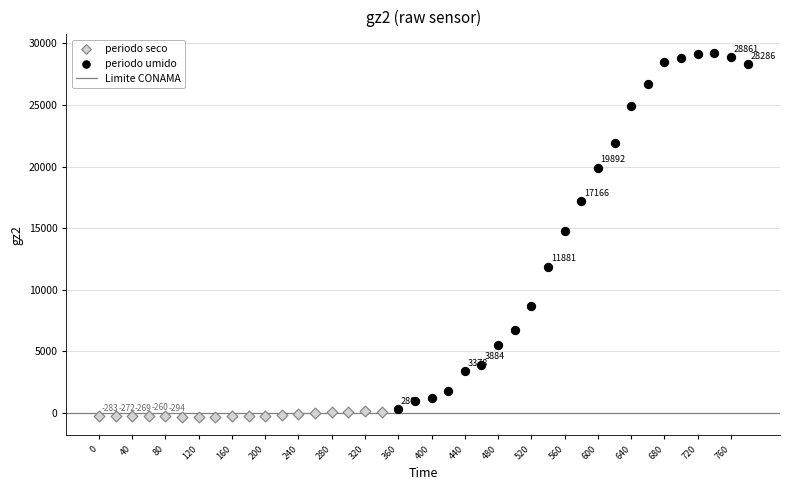

Which series has the largest Y range (max minus min)?

periodo umido